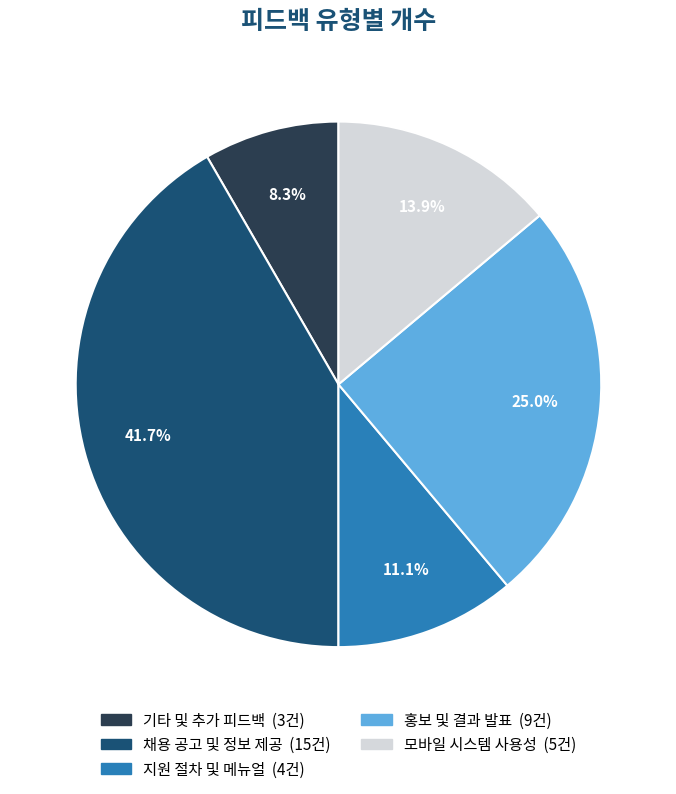

Which slice is the largest?

채용 공고 및 정보 제공